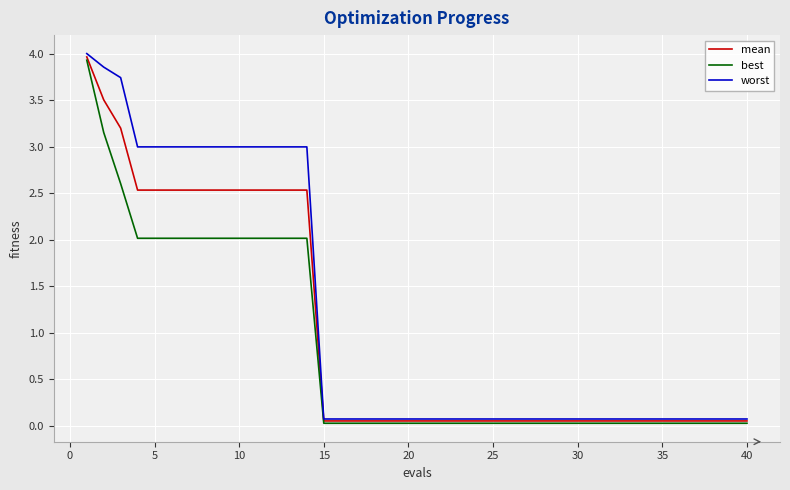

List the series in order of their overall mean, lowest first.

best, mean, worst